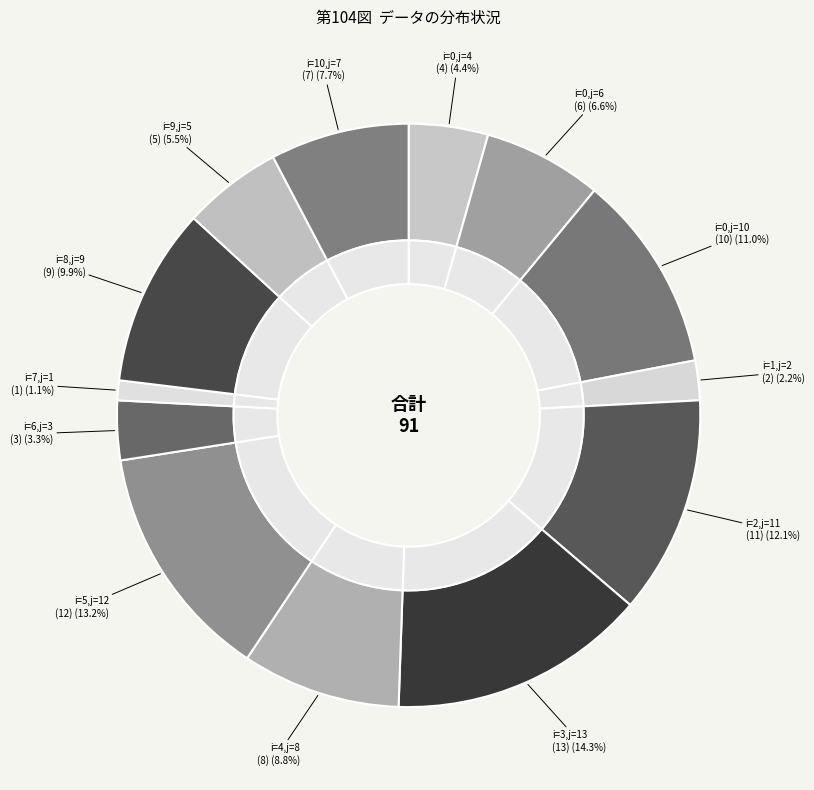

Is there a majority slice in this chart?

No